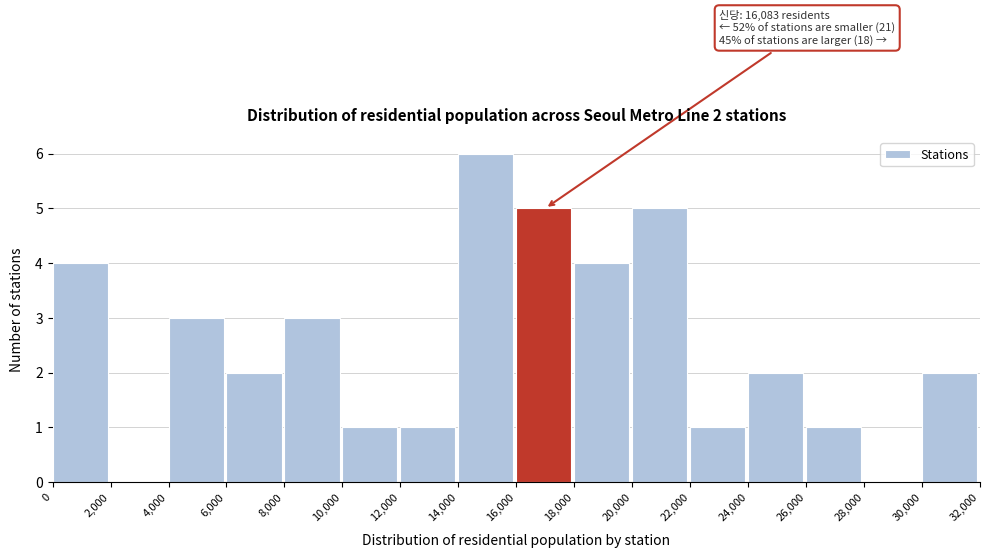

Which range on the x-axis has the tallest bar?

14,000 to 16,000